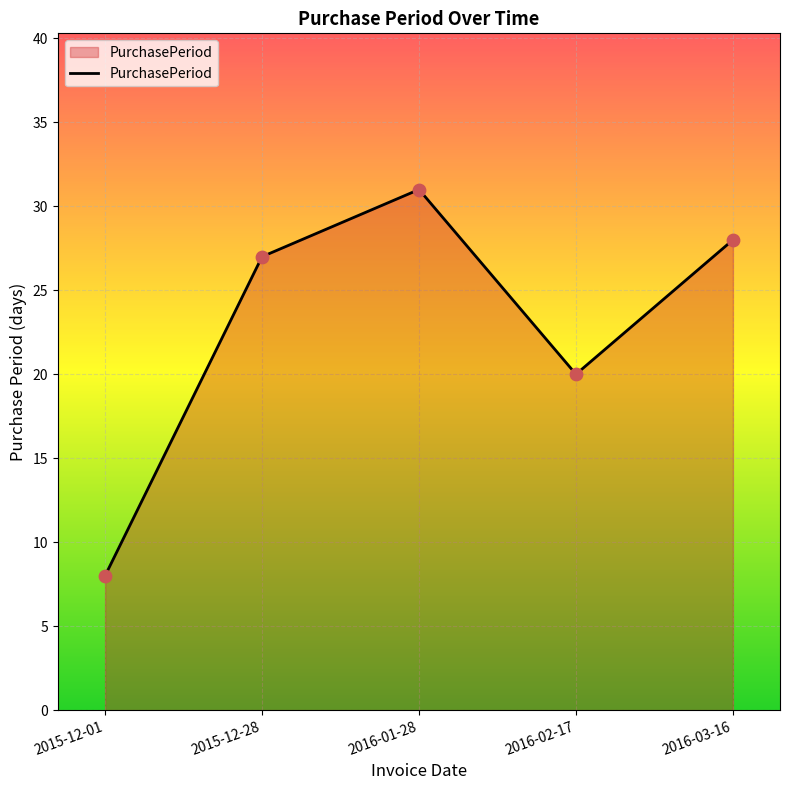

What is the change in value from 2015-12-01 to 2015-12-28?

+19